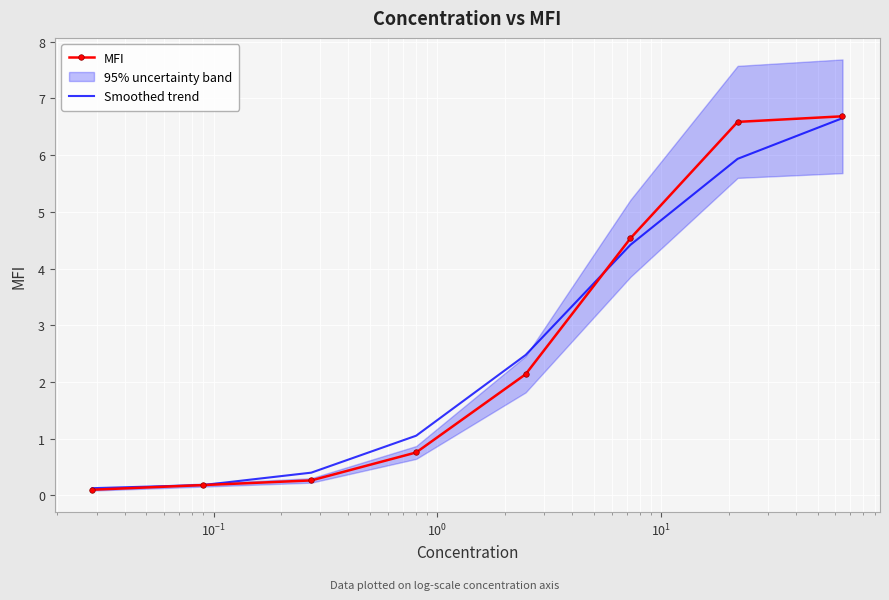

What is the highest value of the MFI series?

6.7